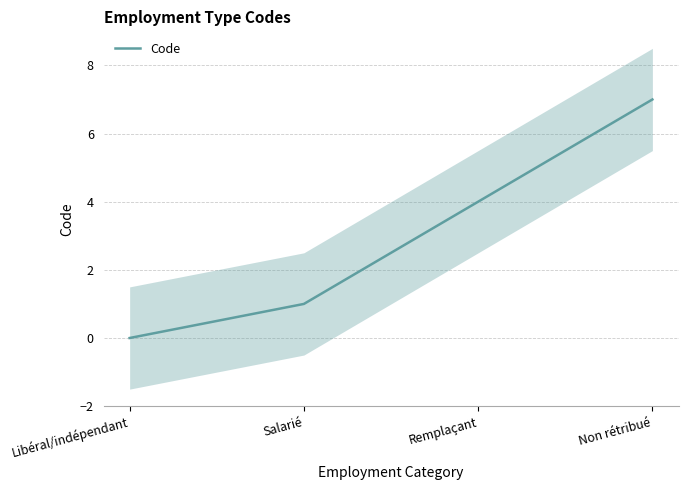

Reading left to right, list all the values displayed in this chart.

Libéral/indépendant=0	Salarié=1	Remplaçant=4	Non rétribué=7